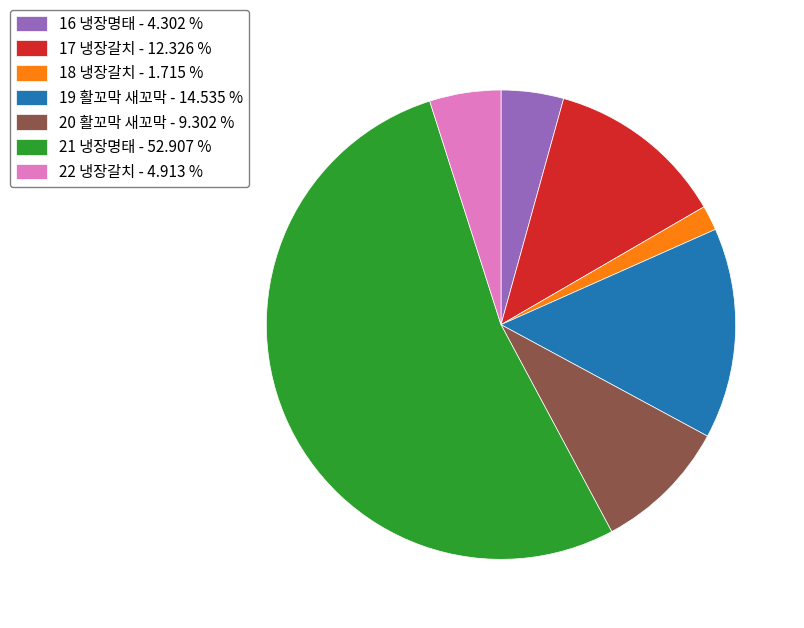

What is the largest slice in the pie chart?

21 냉장명태